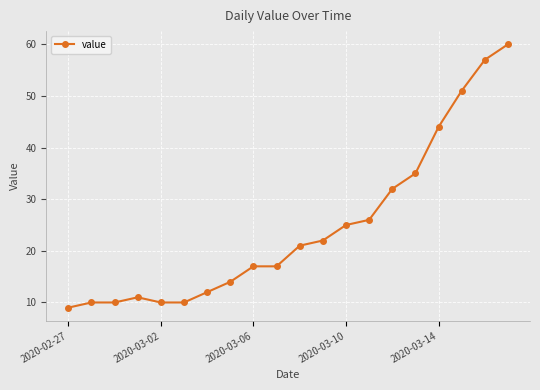

What is the value of the 18th point from the left?

51